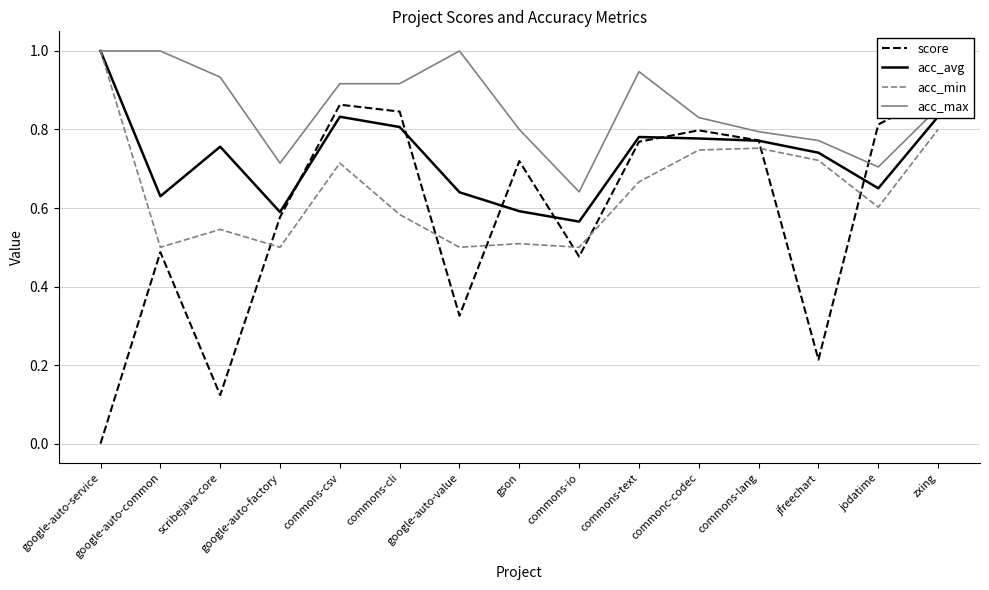

Between commons-csv and google-auto-value, which series saw the biggest shift?

score